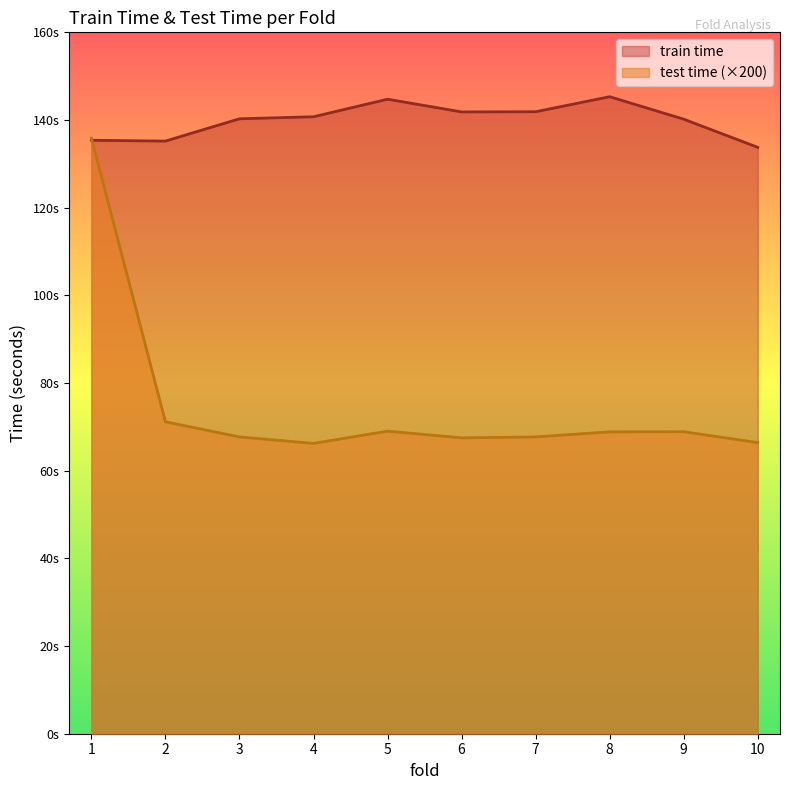

What is the average value of the train time series?

139.9